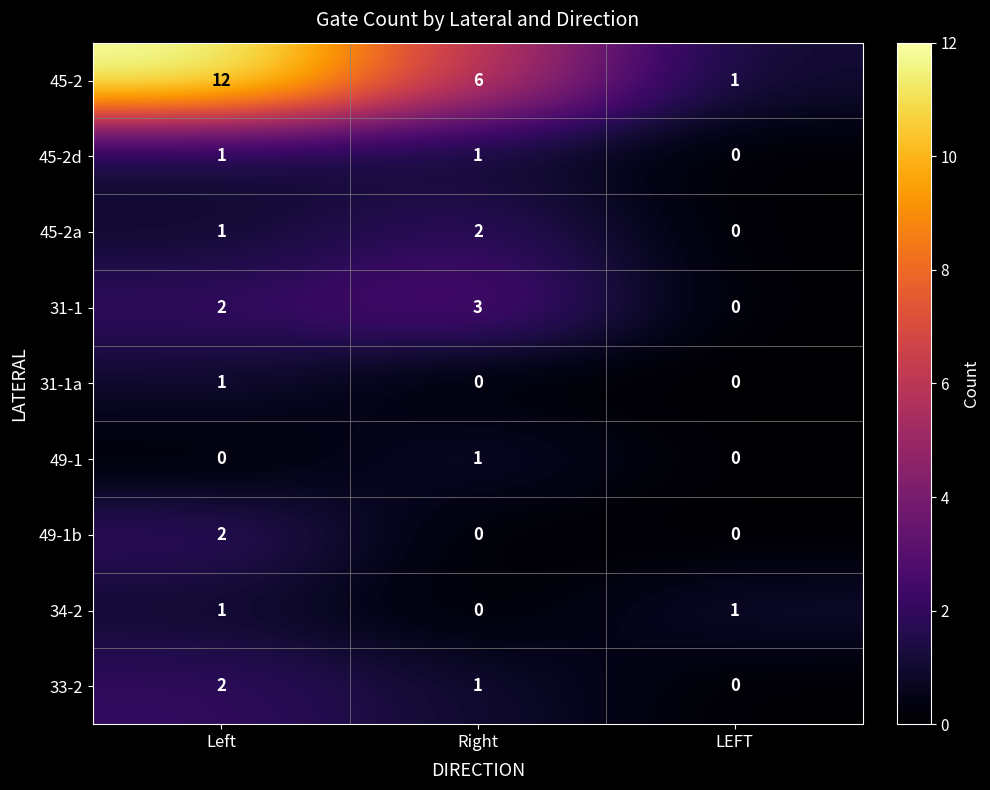

Where is 45-2d nearest to the value 0?

LEFT